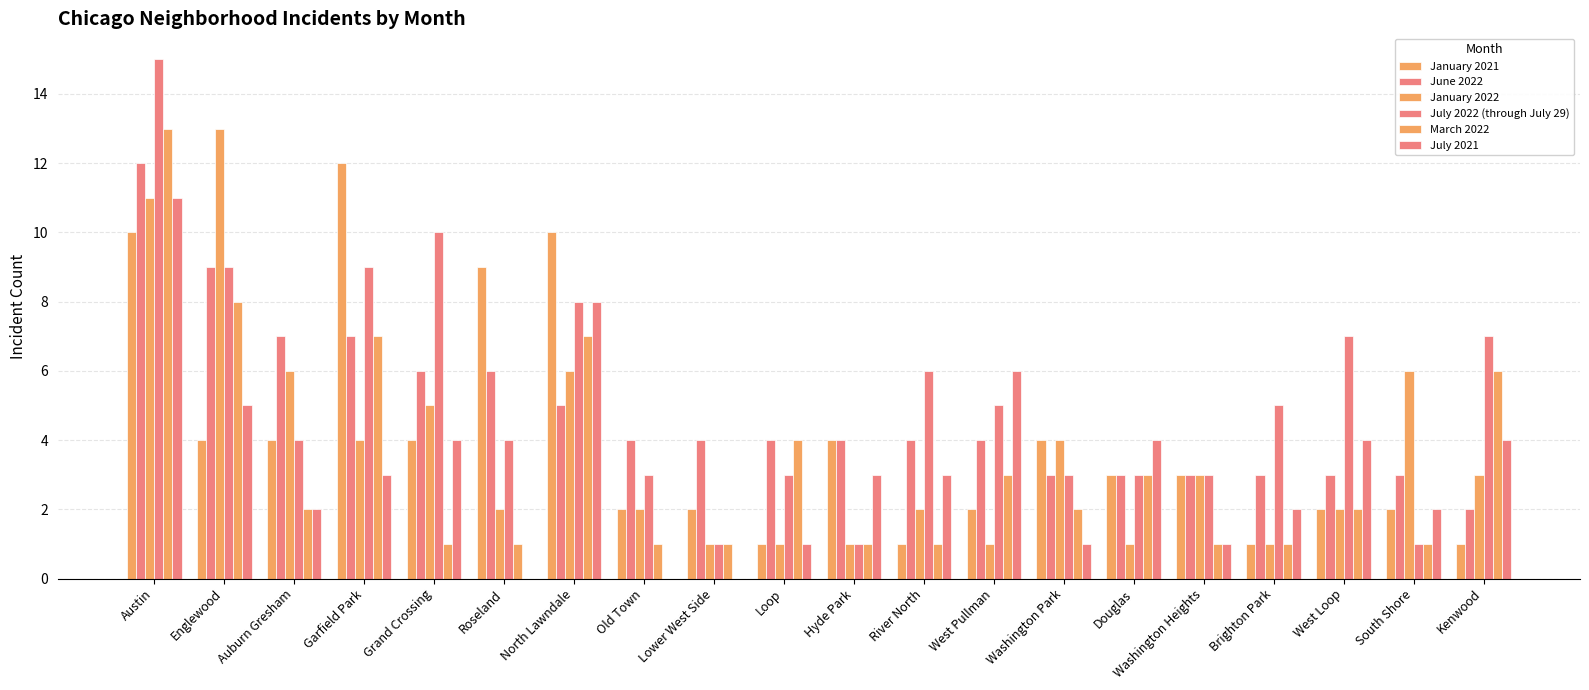

What is the label of the 17th bar from the left?

Brighton Park